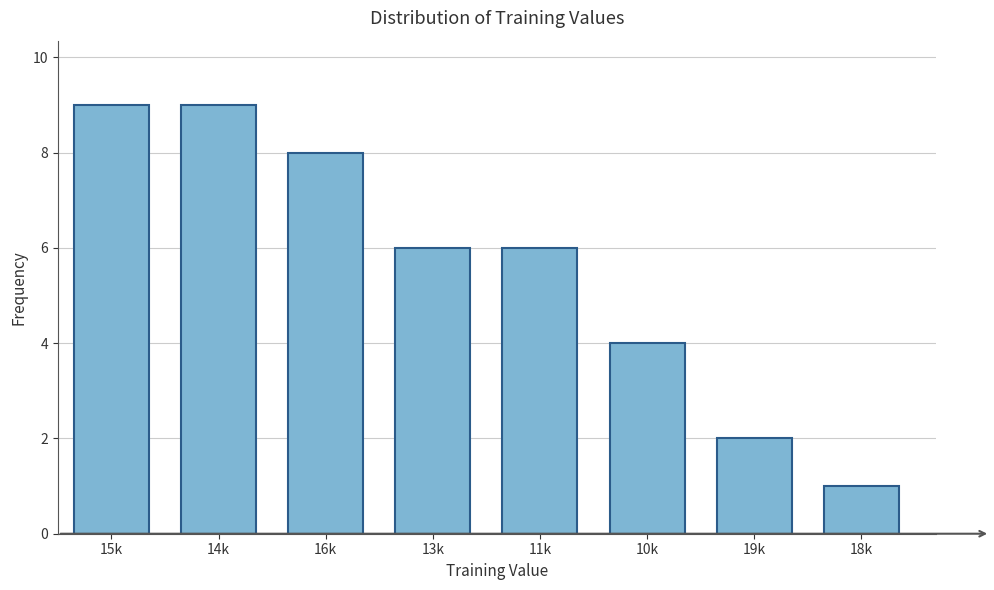

Reading left to right, transcribe all the data shown in this chart.

15k=9	14k=9	16k=8	13k=6	11k=6	10k=4	19k=2	18k=1